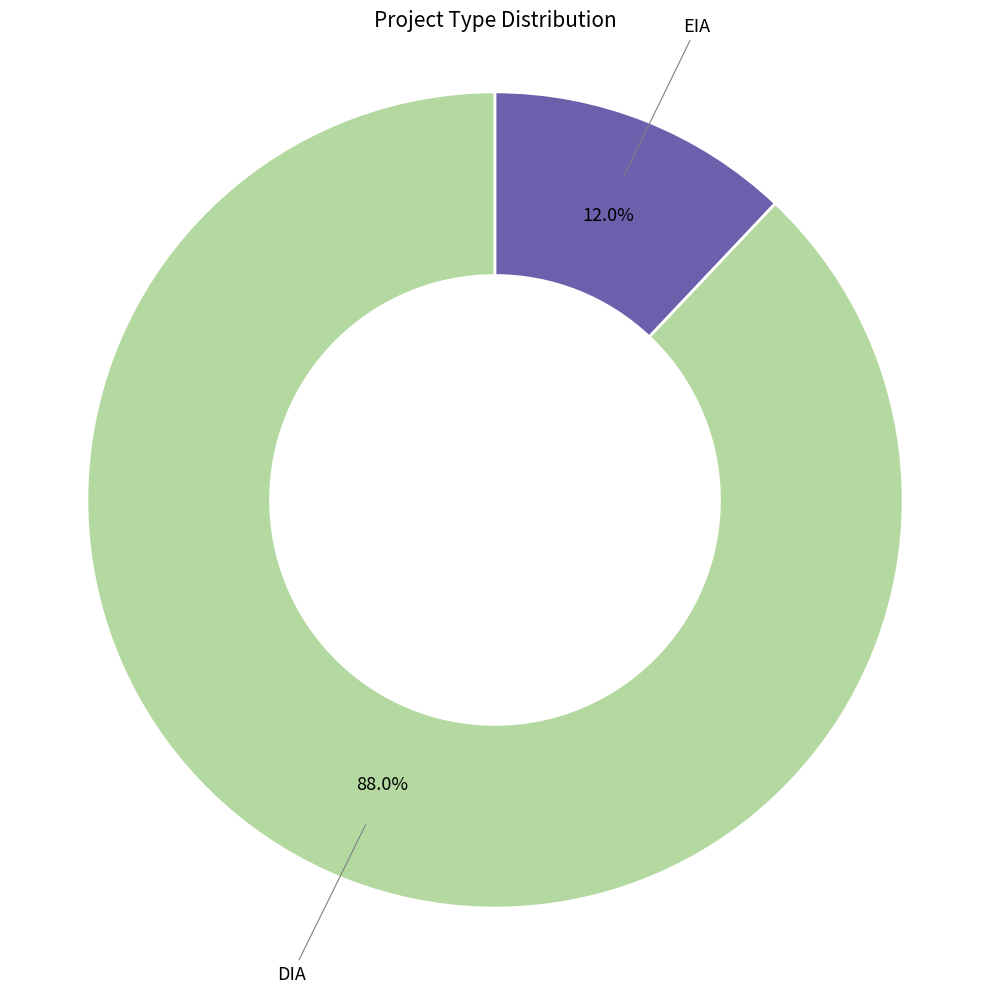

Does EIA account for over 50% of the chart?

No